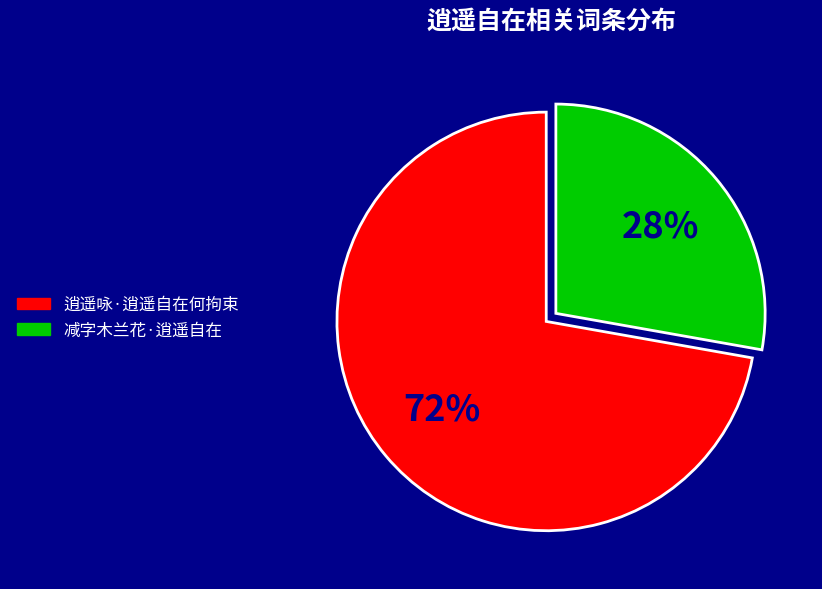

Count the number of slices in the pie.

2